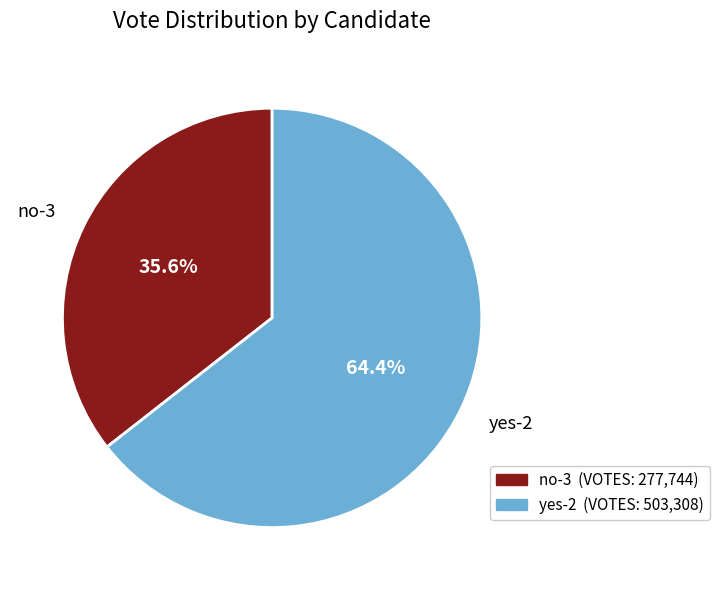

What is the largest slice in the pie chart?

yes-2